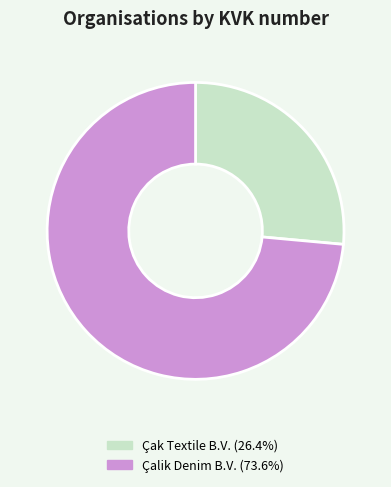

How many segments does this pie chart have?

2